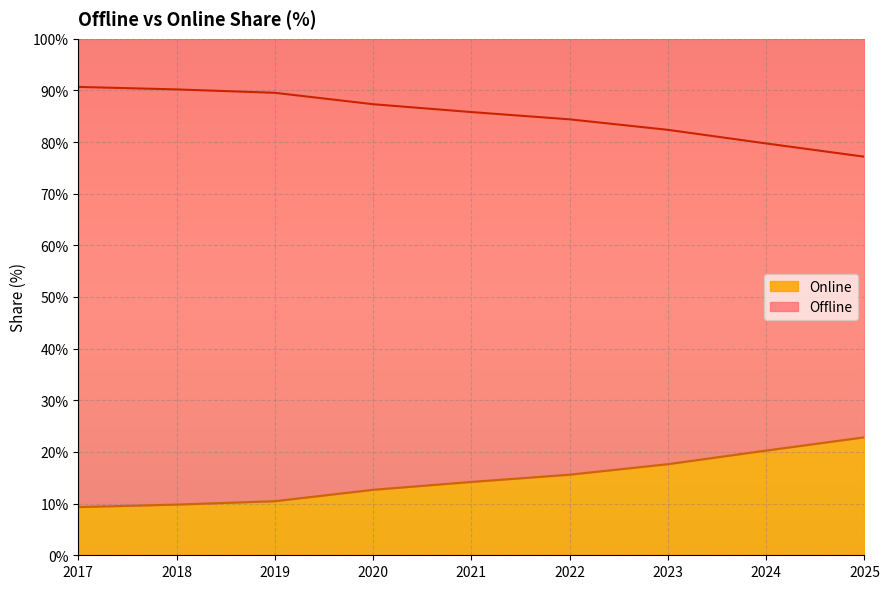

What is the lowest value of the Online series?

9.3